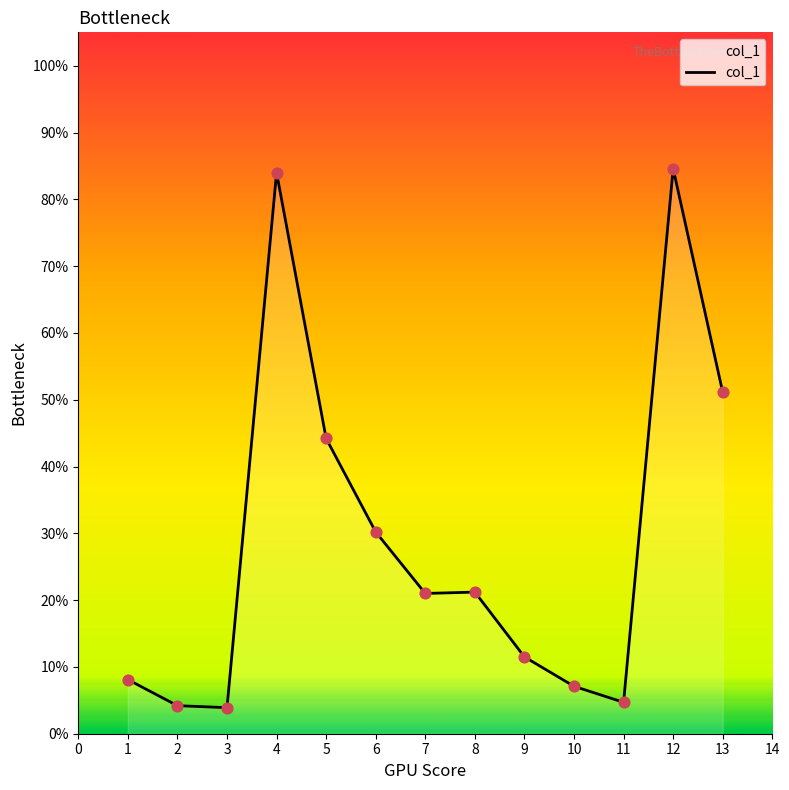

What is the ratio of the value at 5 to the value at 8?

2.1